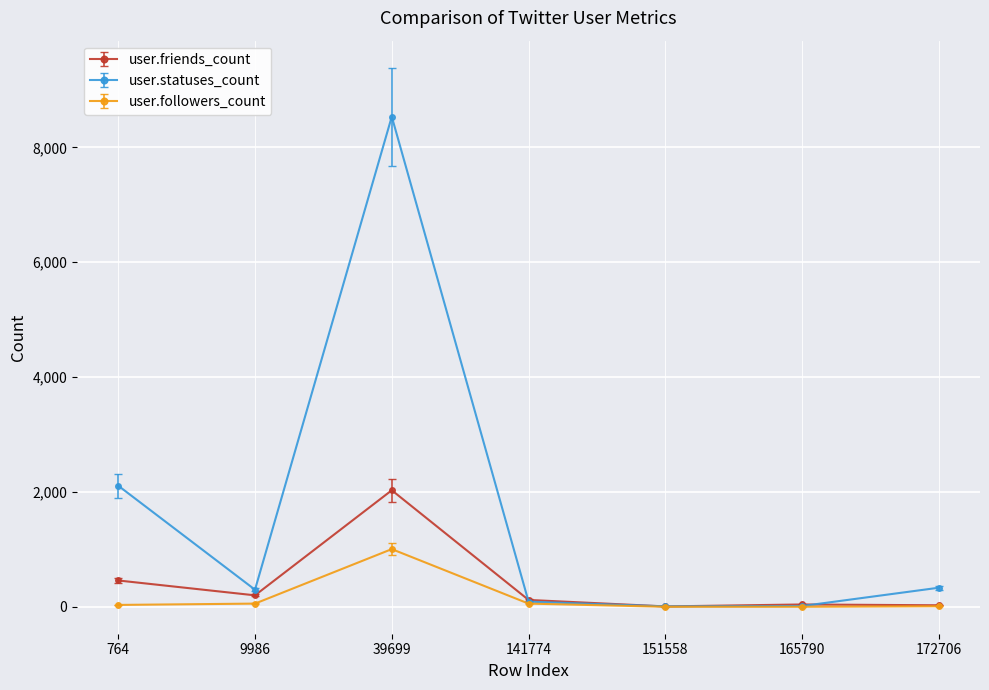

At which label is user.friends_count closest to 1017?

764